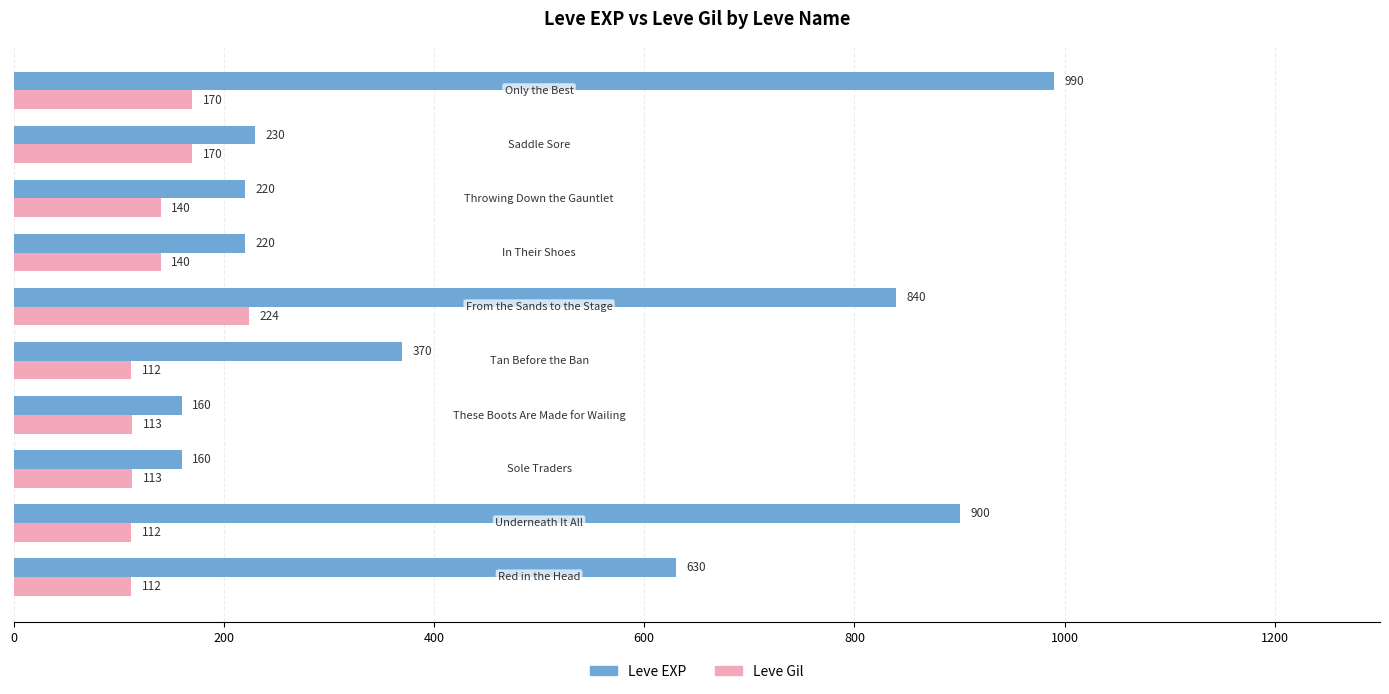

What is the minimum value shown in the chart?

112